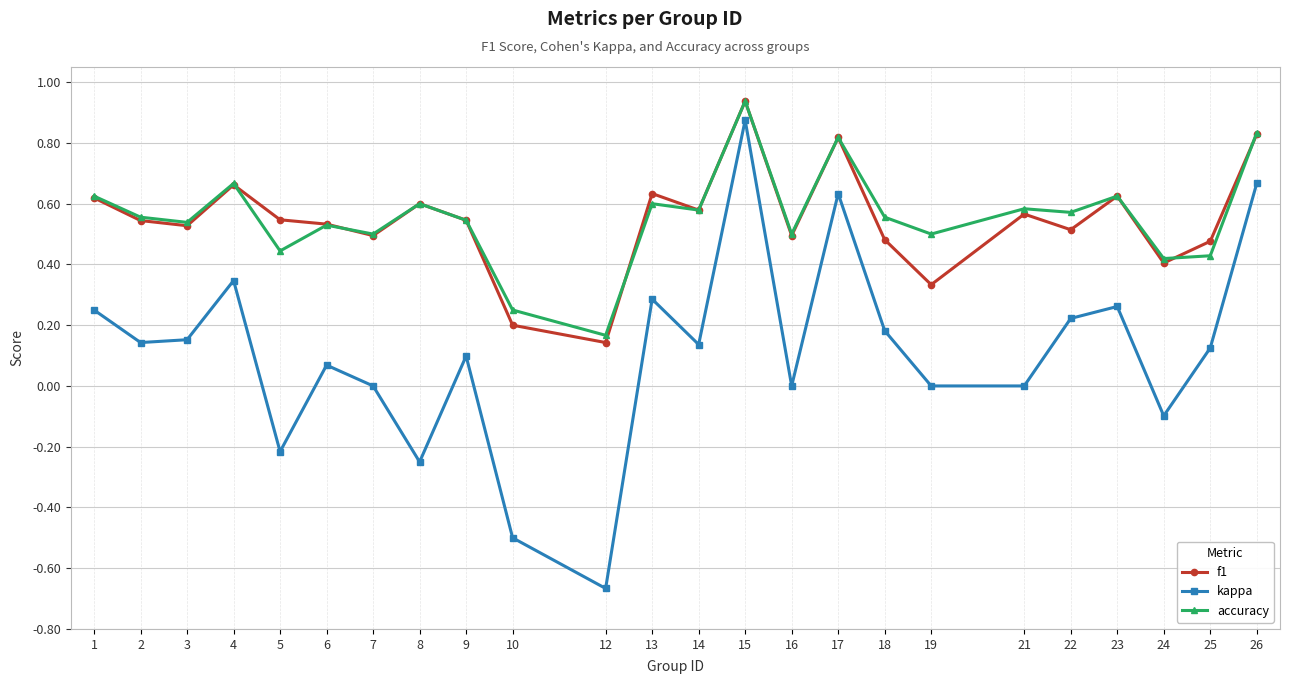

True or false: f1 has a value of 0.5 at 25.

True